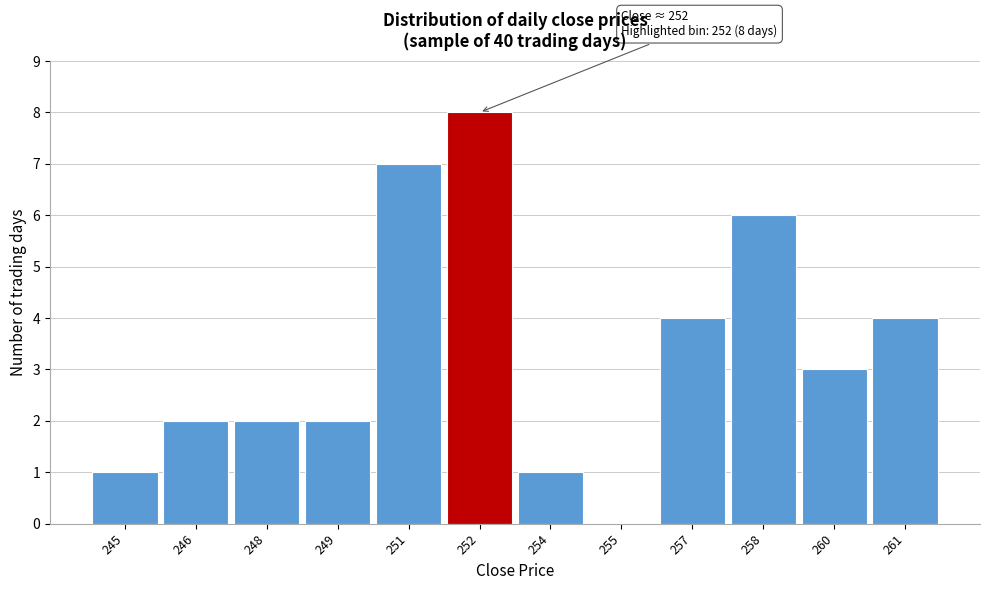

Reading left to right, transcribe all the data shown in this chart.

245=1	246=2	248=2	249=2	251=7	252=8	254=1	255=0	257=4	258=6	260=3	261=4